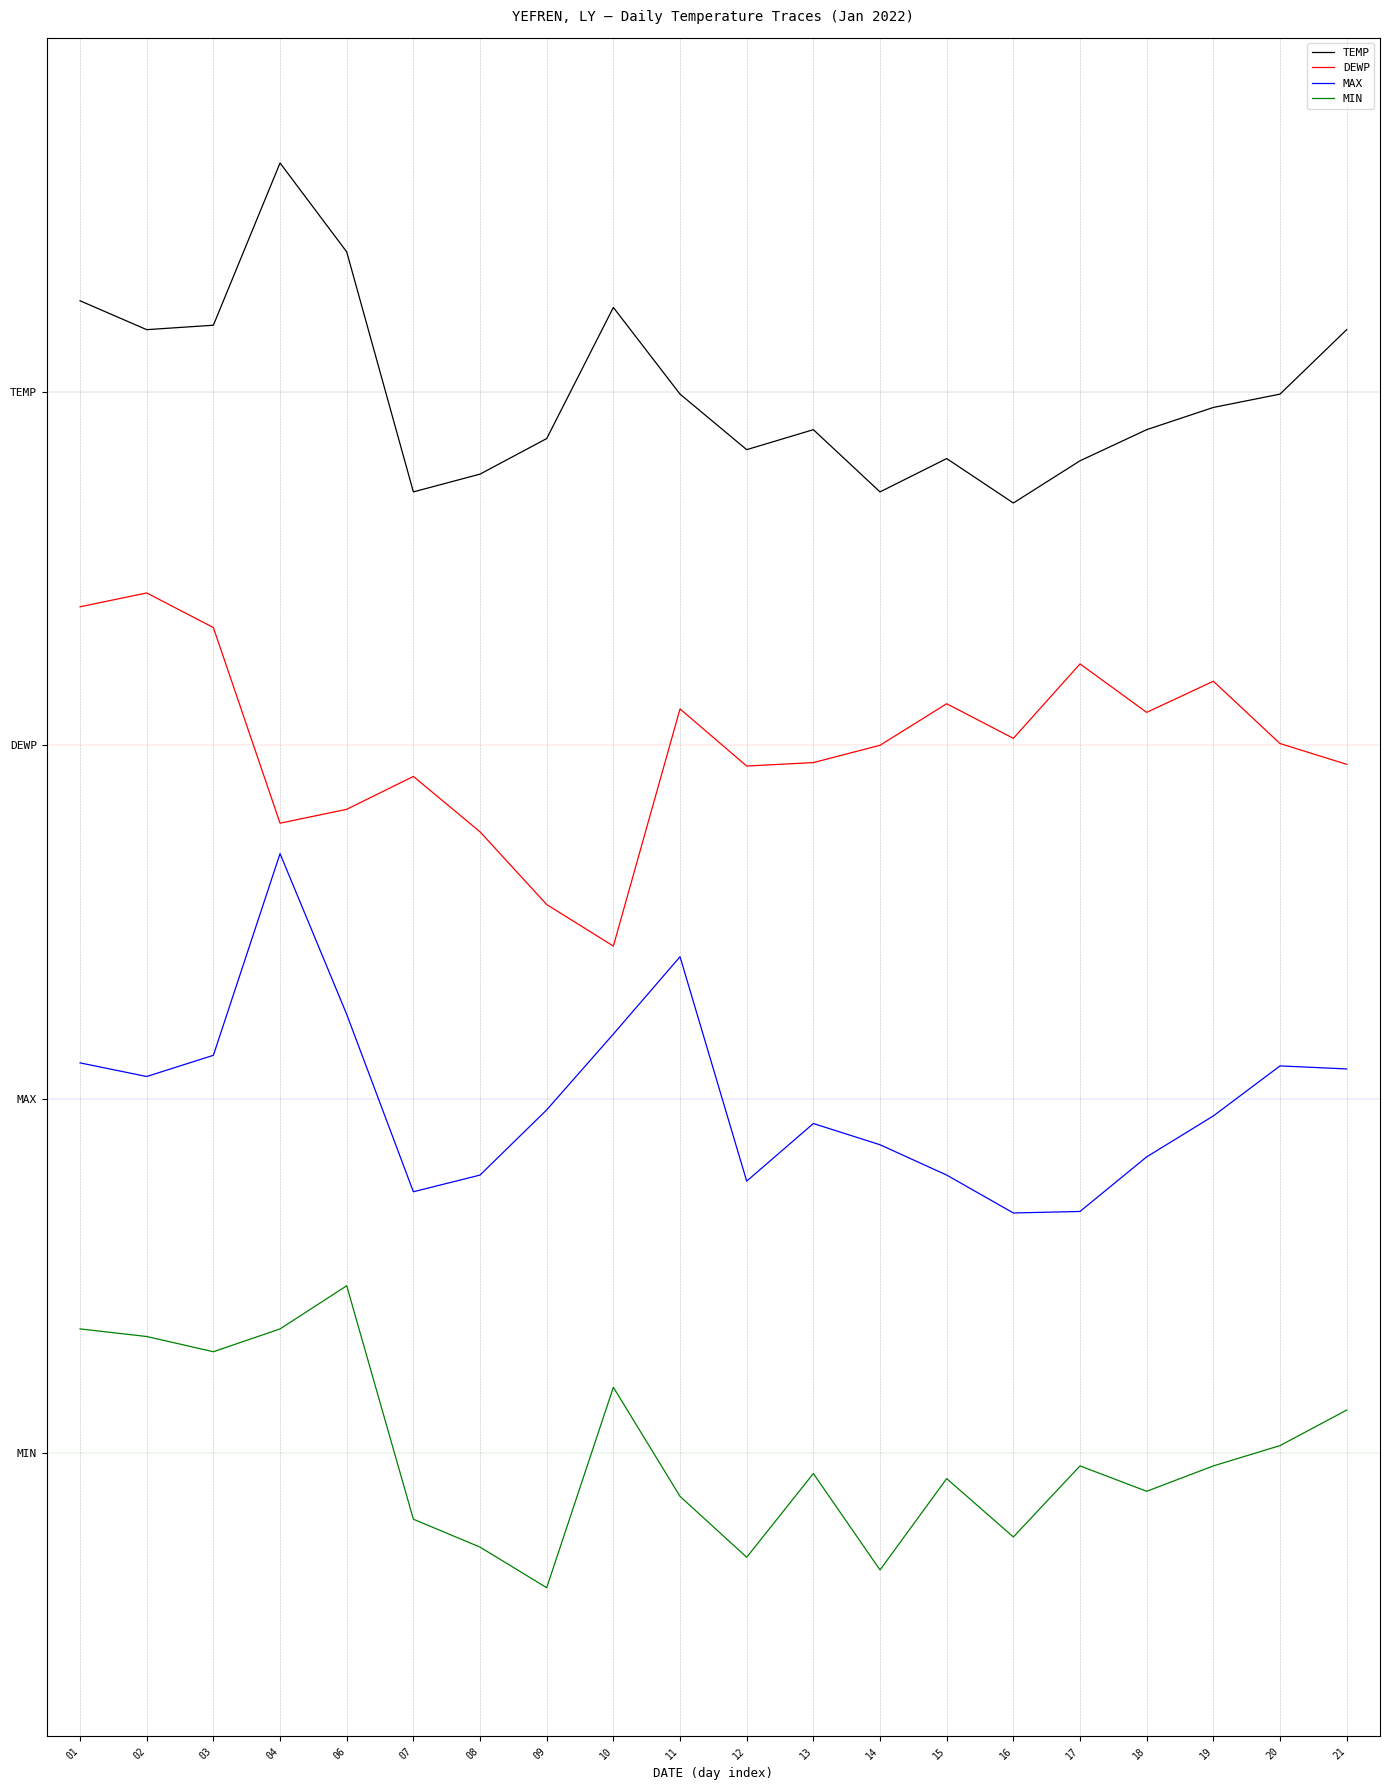

What is the difference between the maximum and minimum values in the DEWP series?

20.0